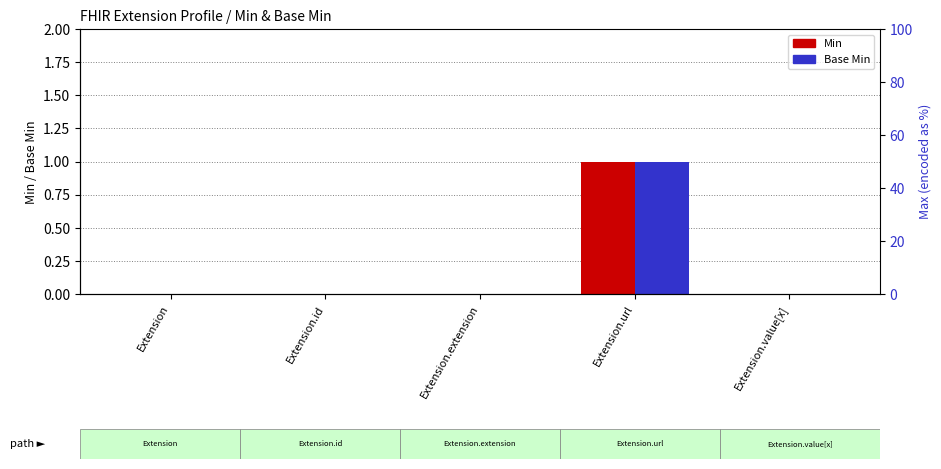

Where is Min nearest to the value 0?

Extension